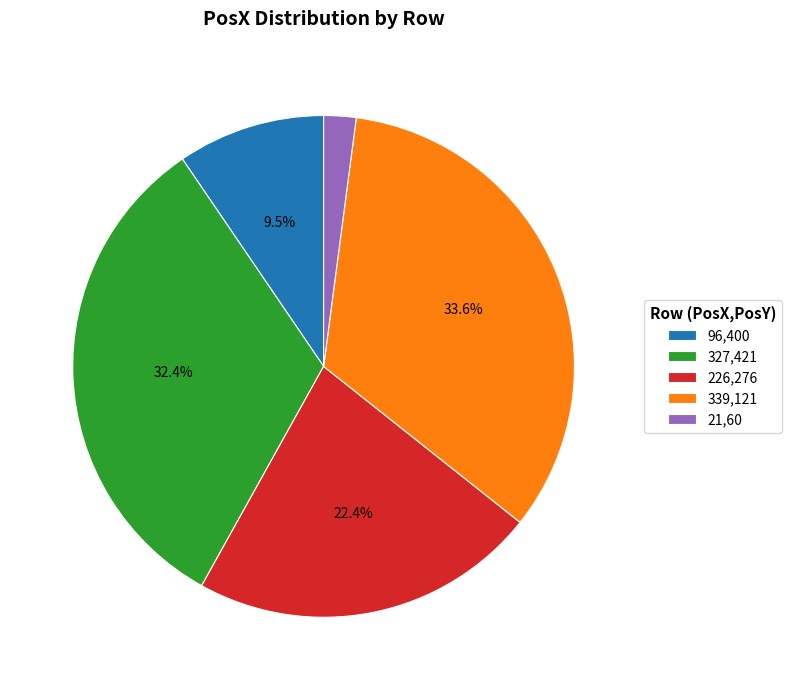

How many slices are in this pie chart?

5